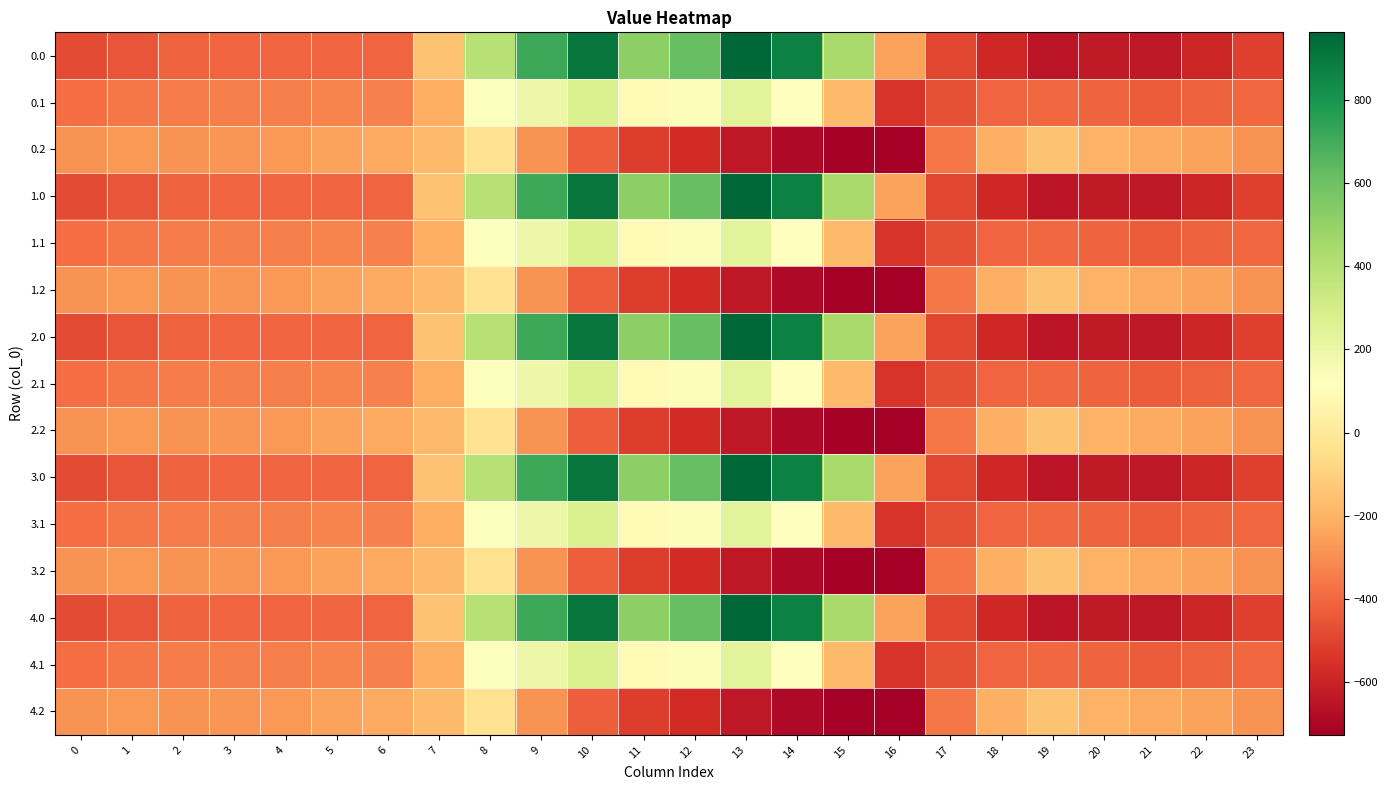

Which label corresponds to the largest value in the chart?

13